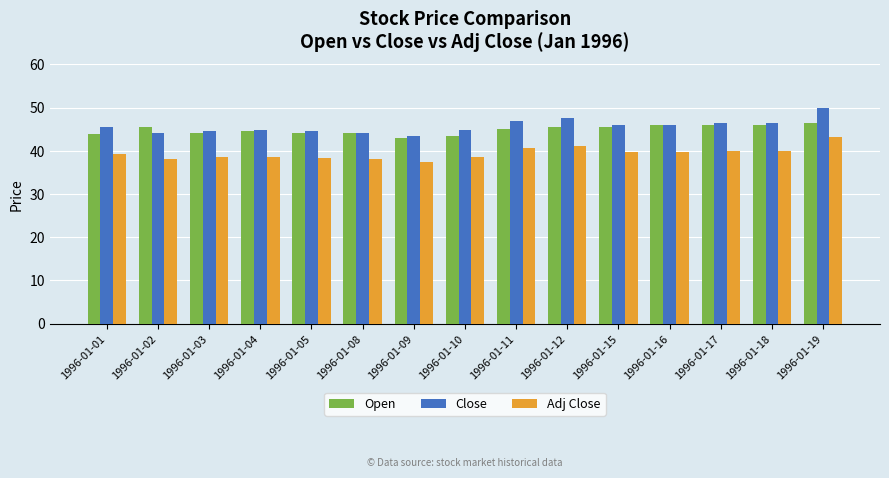

Is it true that Open equals 46.4 at 1996-01-19?

True